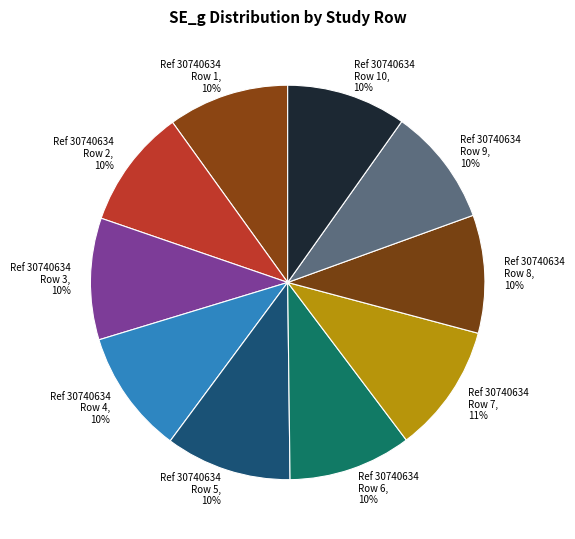

How many slices are in this pie chart?

10